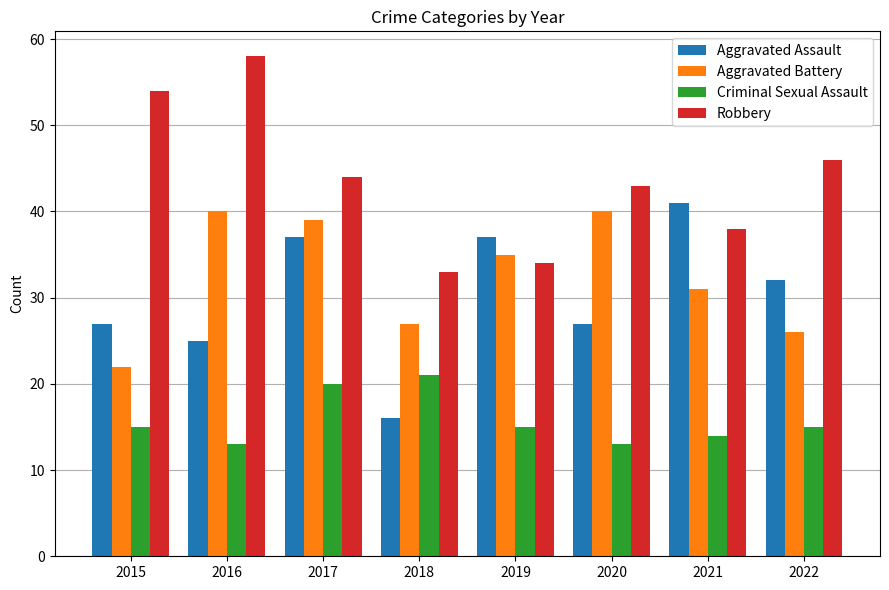

Which series changed the most between 2017 and 2020?

Aggravated Assault